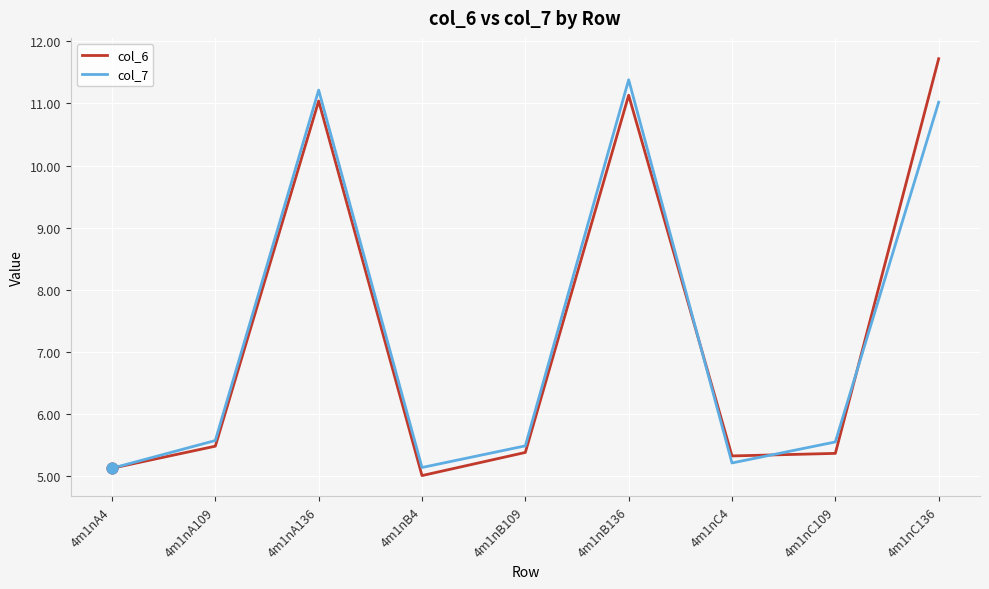

At which category is the sum across all series the highest?

4m1nC136